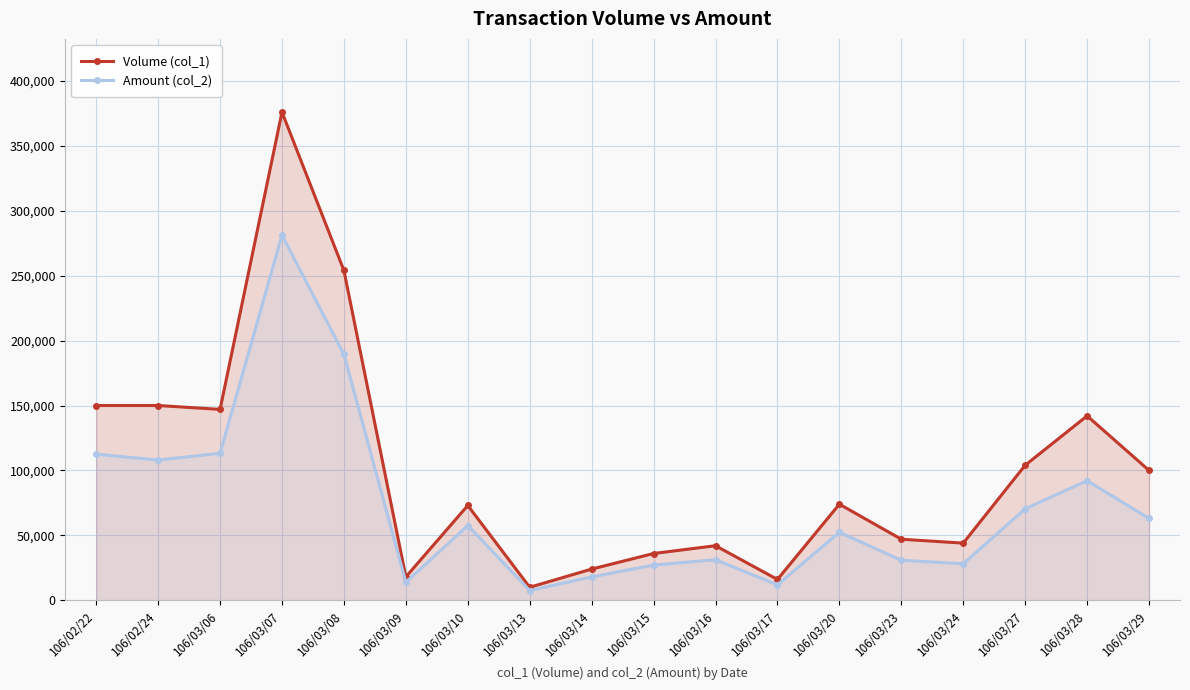

Rank the series by their average value, from highest to lowest.

Volume (col_1), Amount (col_2)